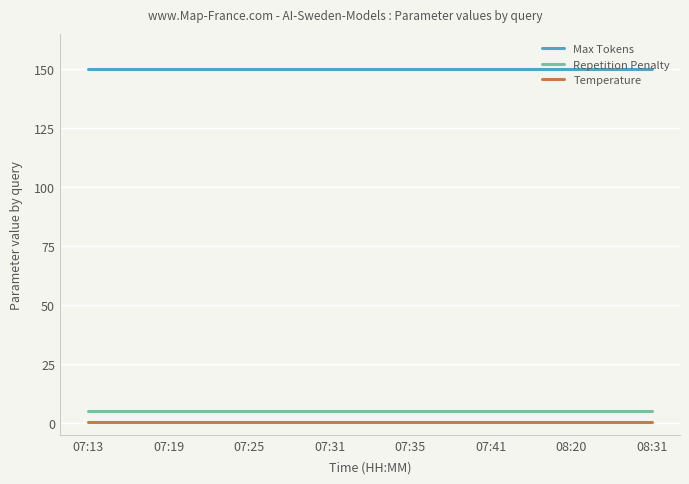

What is the highest value of the Max Tokens series?

150.0